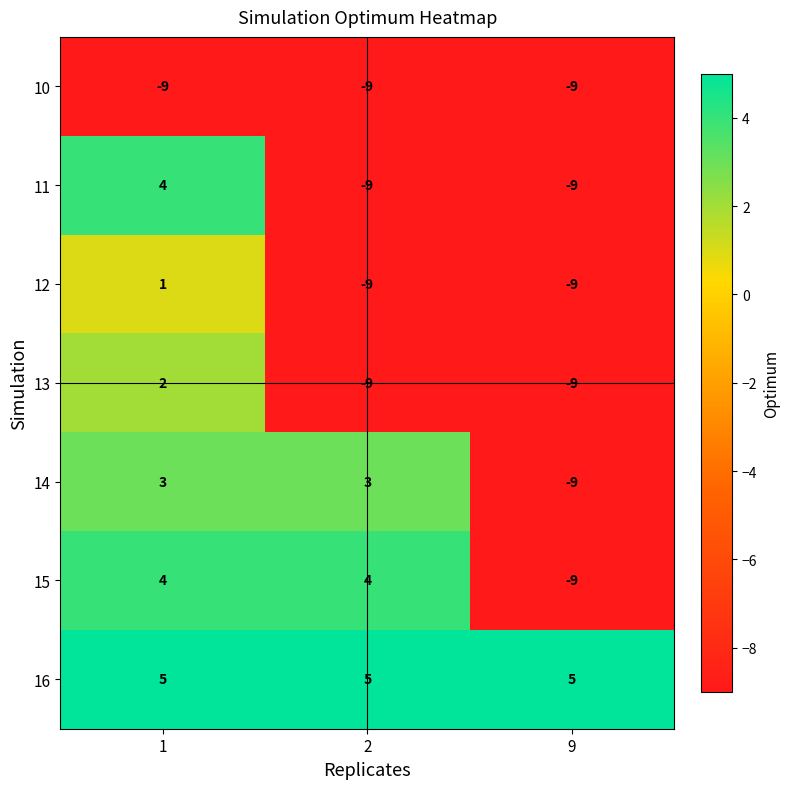

Between 1 and 2, which series saw the biggest shift?

11